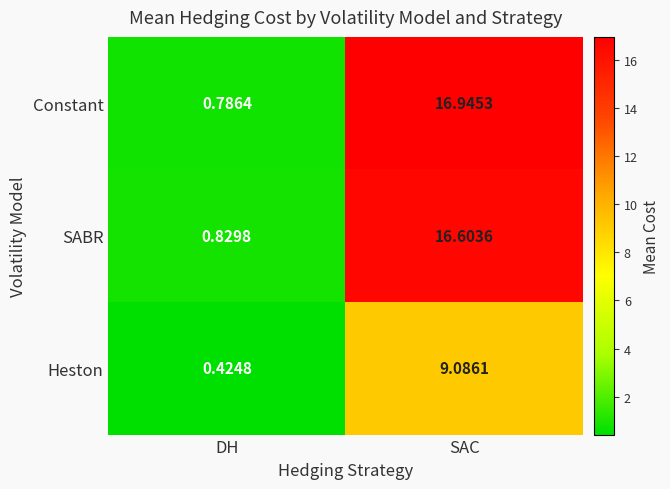

At which category is the sum across all series the highest?

SAC